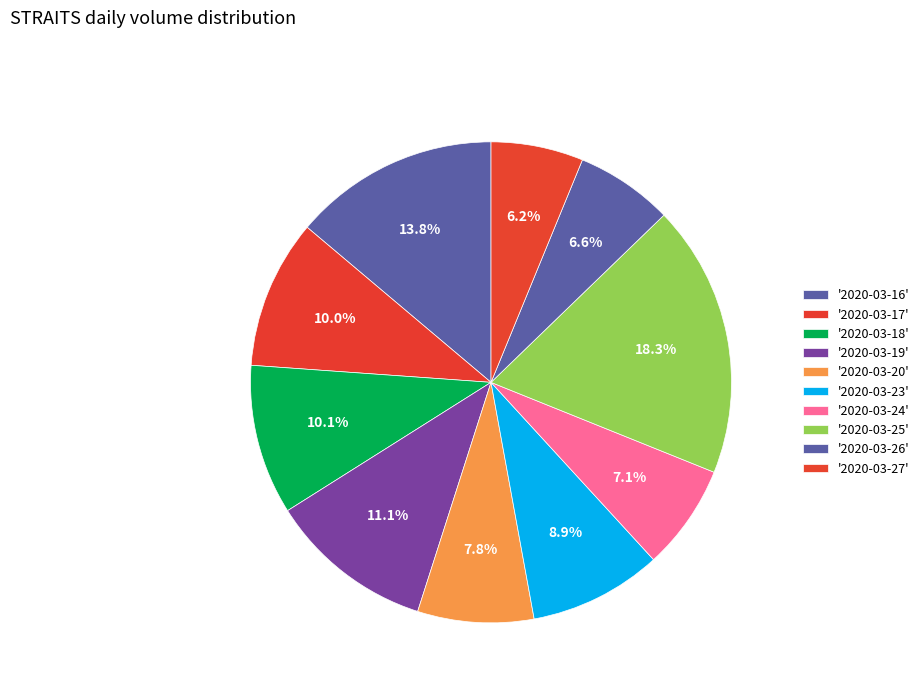

Does any single category account for the majority?

No